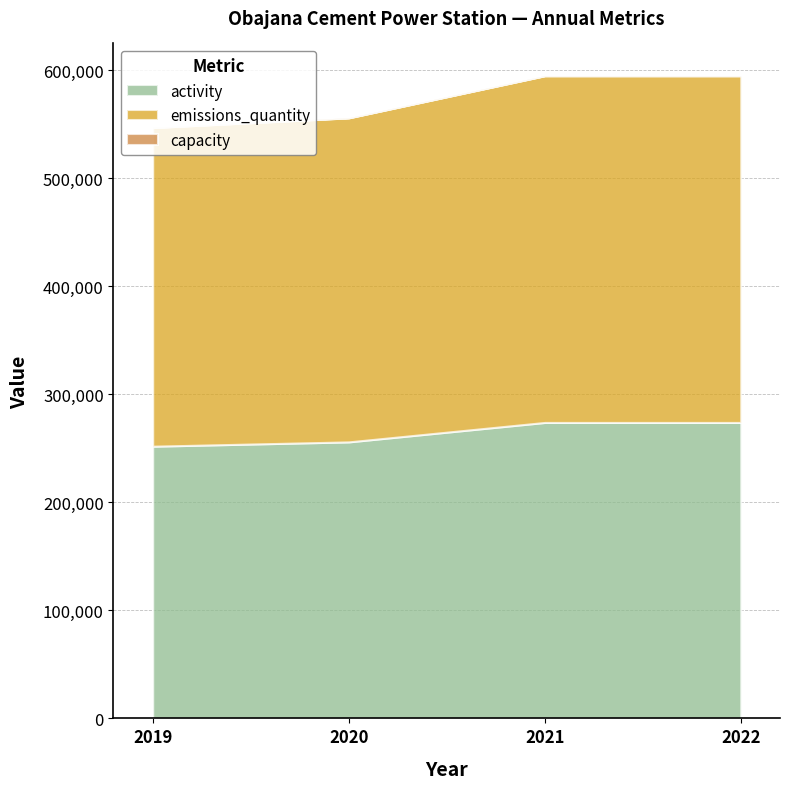

How many lines are shown in the chart?

3